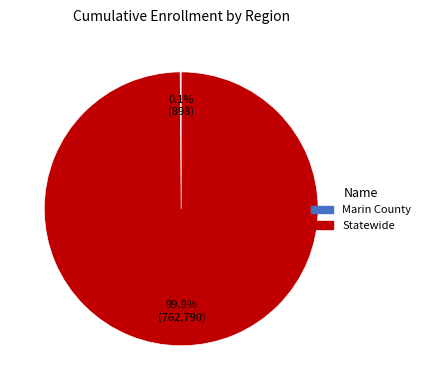

Is there any slice that represents more than half of the pie?

Yes